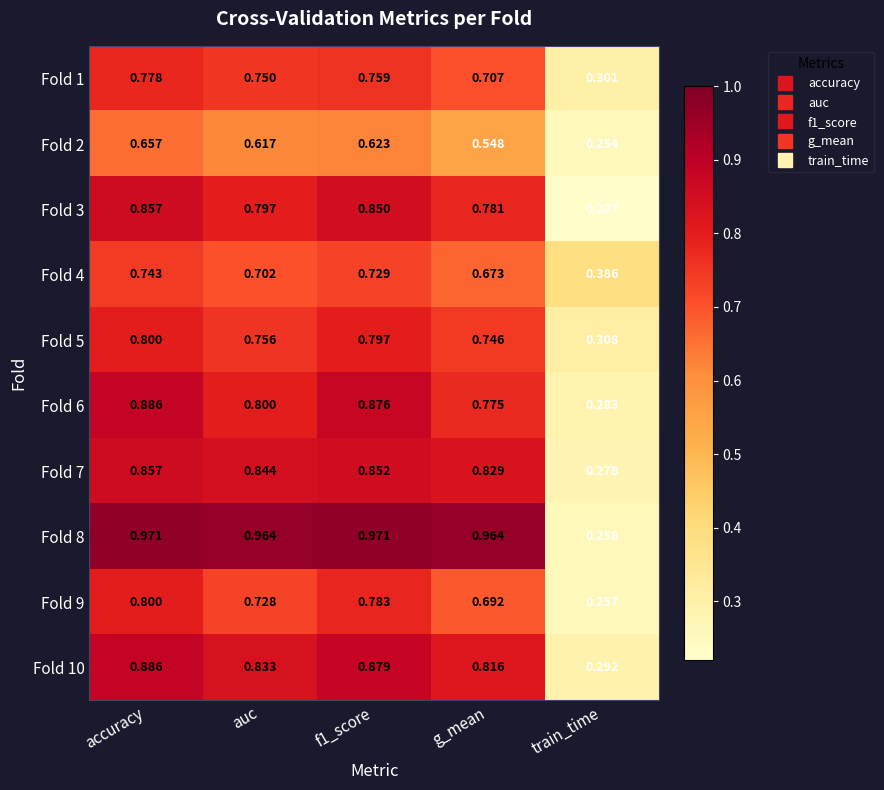

Which category has the highest value in the Fold 6 series?

accuracy